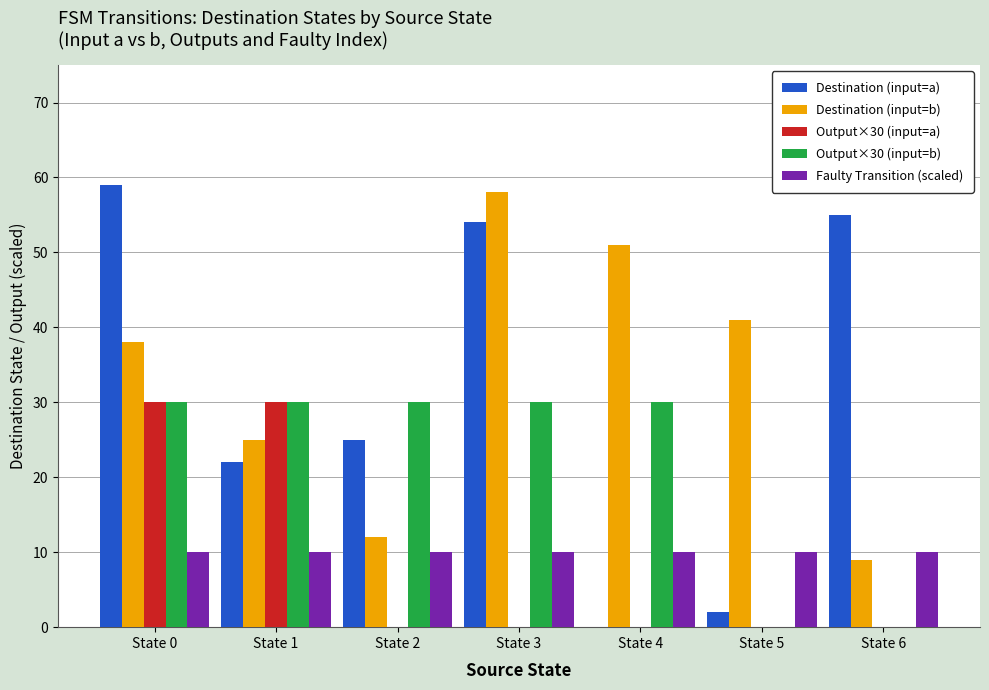

At which category is the sum across all series the highest?

State 0